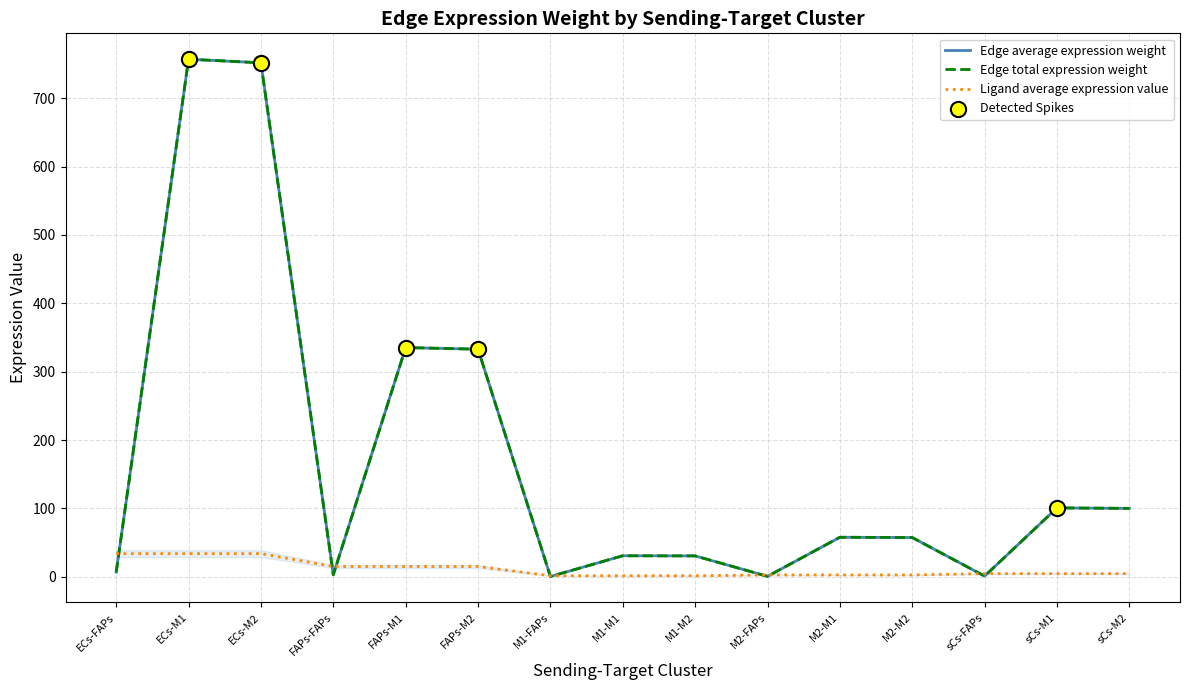

At how many categories does at least one series exceed 583?

2